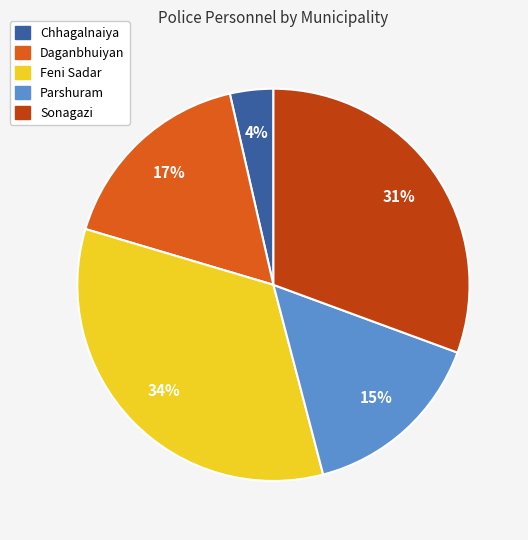

Rank the categories by value from highest to lowest.

Feni Sadar, Sonagazi, Daganbhuiyan, Parshuram, Chhagalnaiya